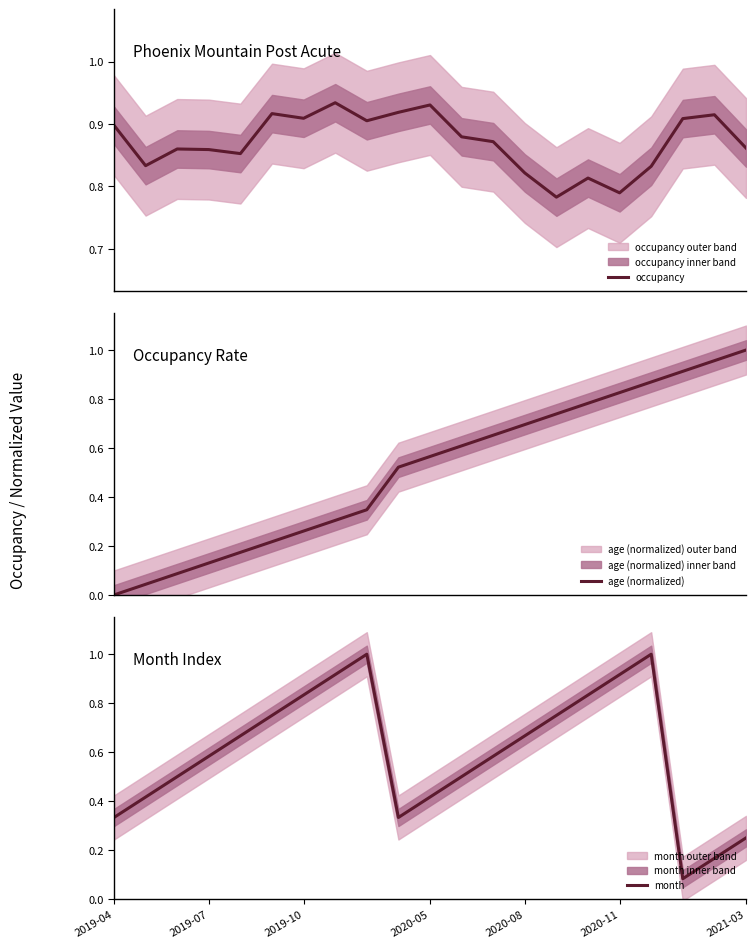

True or false: month has a value of 0.3 at 2019-10.

False